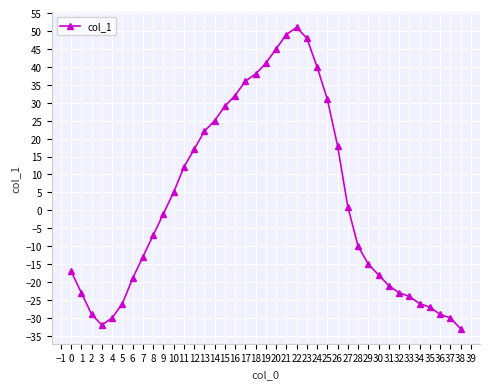

Does the chart have visible grid lines?

Yes